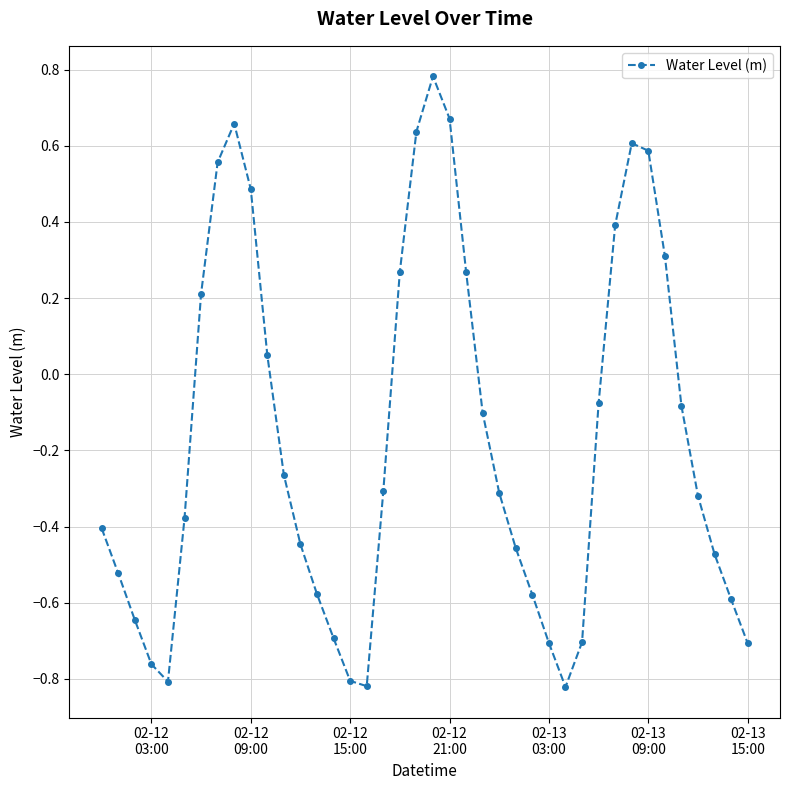

Does the chart display data point markers on the line(s)?

Yes